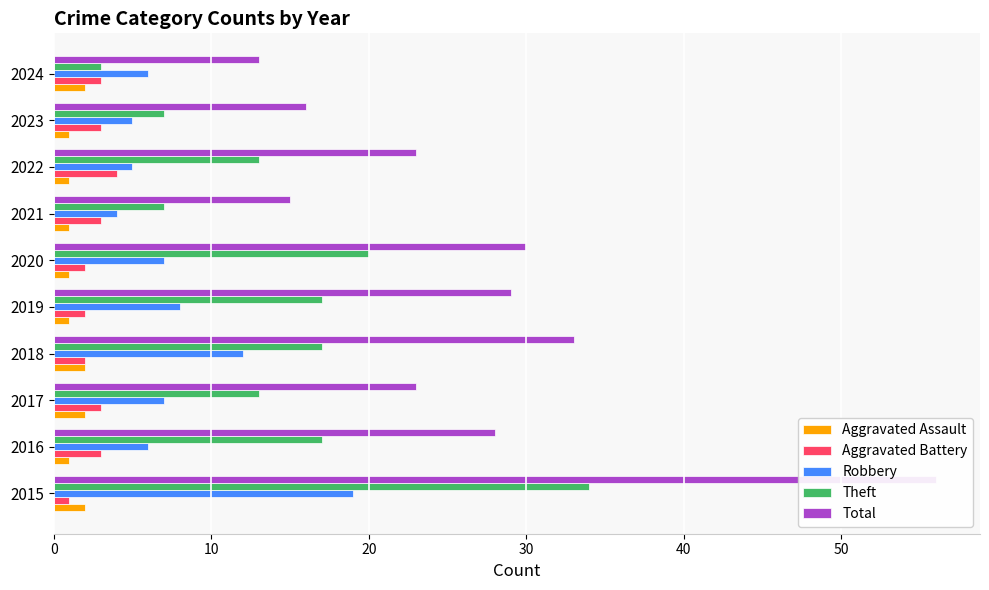

What is the maximum value for Total?

56